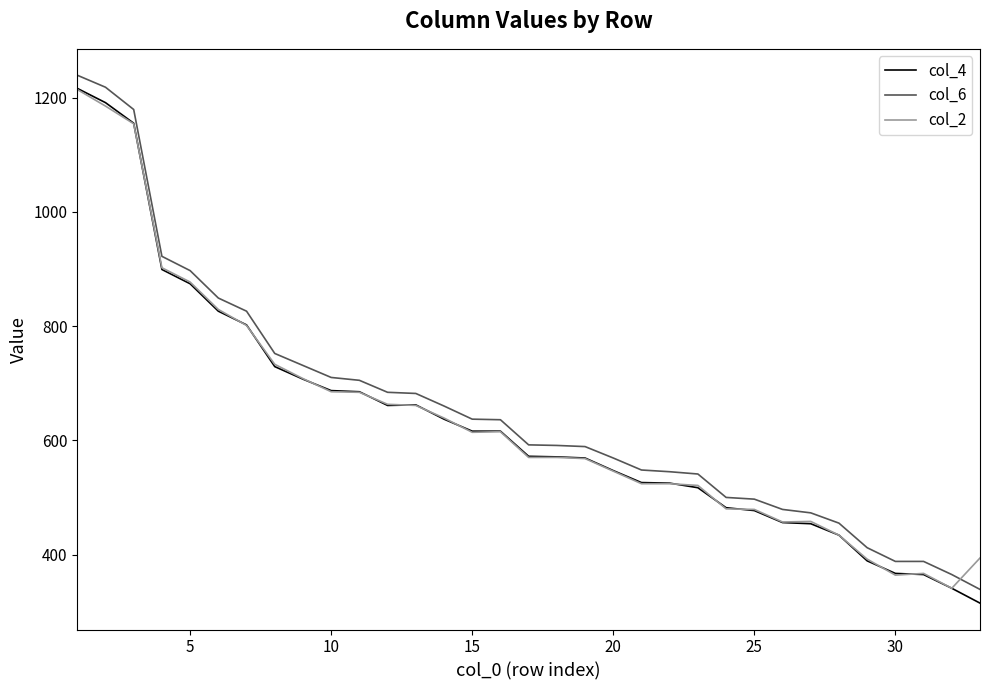

After their last crossing, which series has the higher values: col_2 or col_6?

col_2